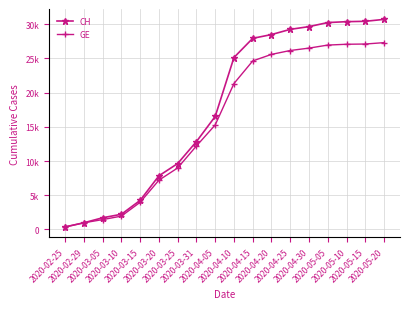

At which category is the sum across all series the highest?

2020-05-20